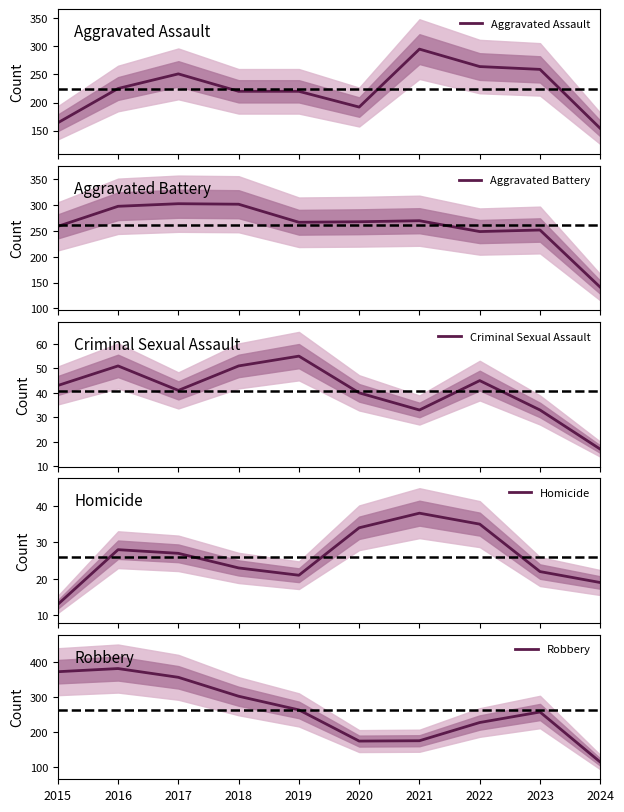

Rank the series by their maximum value, from highest to lowest.

Robbery, Aggravated Battery, Aggravated Assault, Criminal Sexual Assault, Homicide